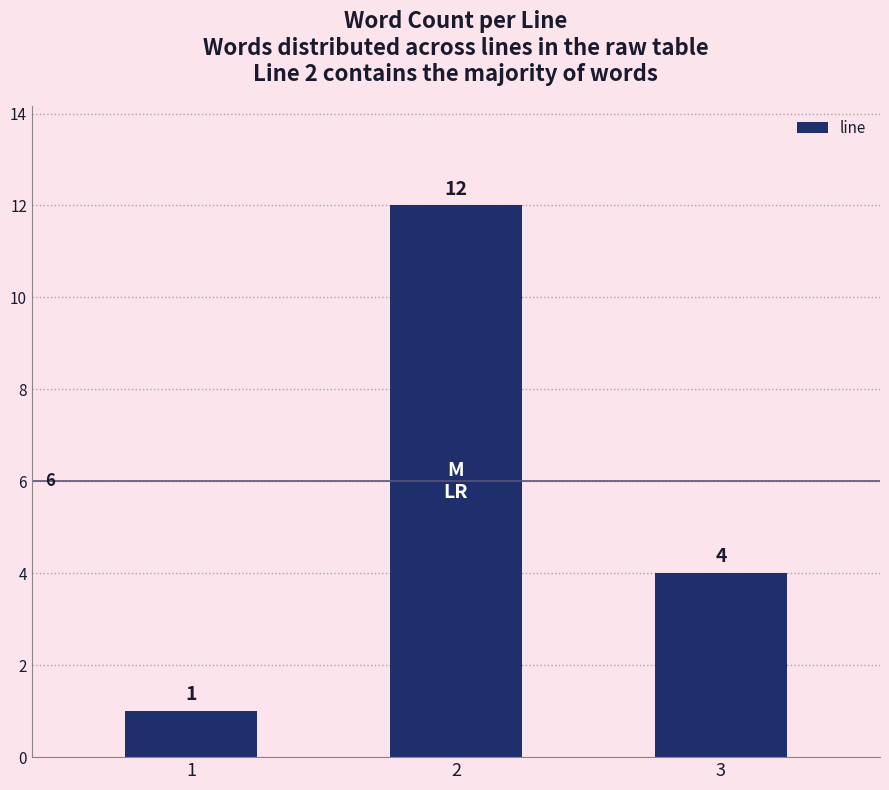

Between 2 and 1, which is larger?

2